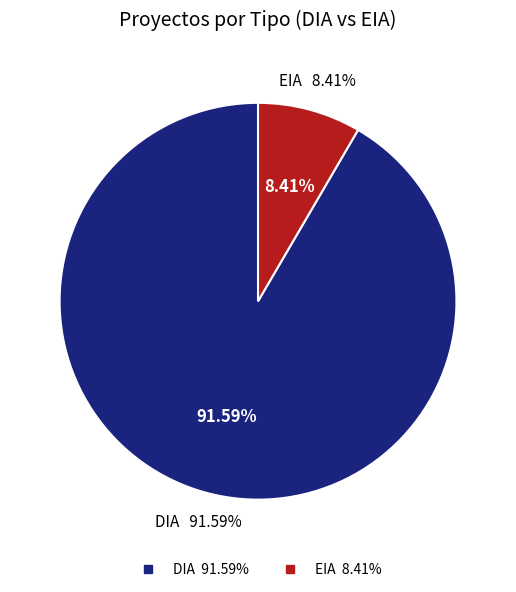

Combined, what portion of the pie is DIA and EIA?

100.0%